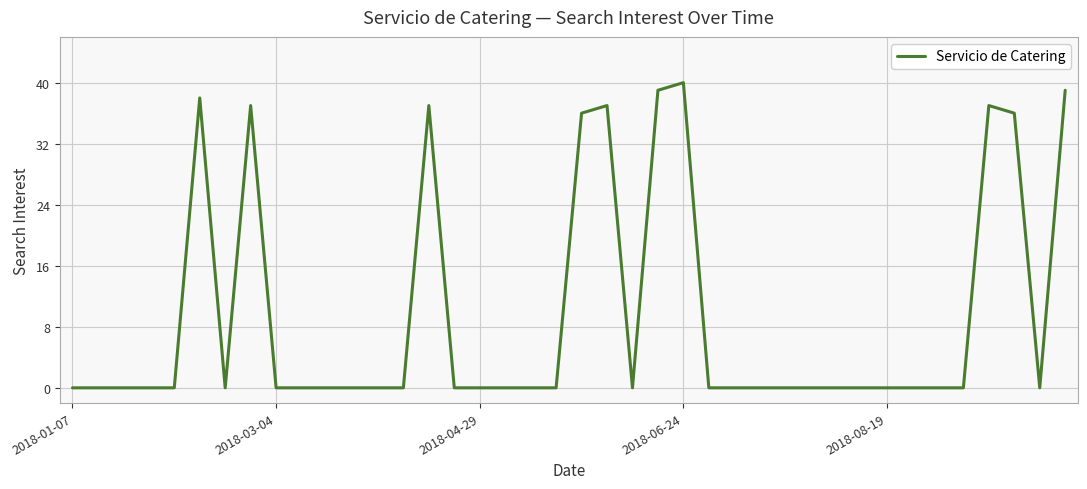

What is the difference between the maximum and minimum values?

40